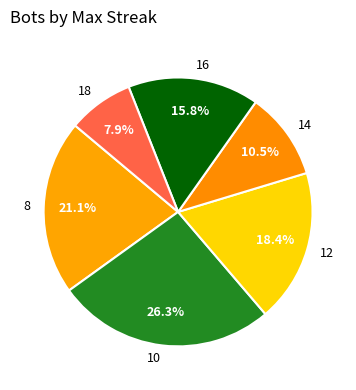

Is the sum of 12 and 10 greater than half?

No